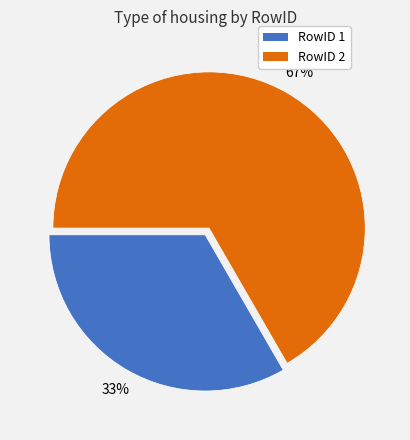

Is the sum of RowID 1 and RowID 2 greater than half?

Yes